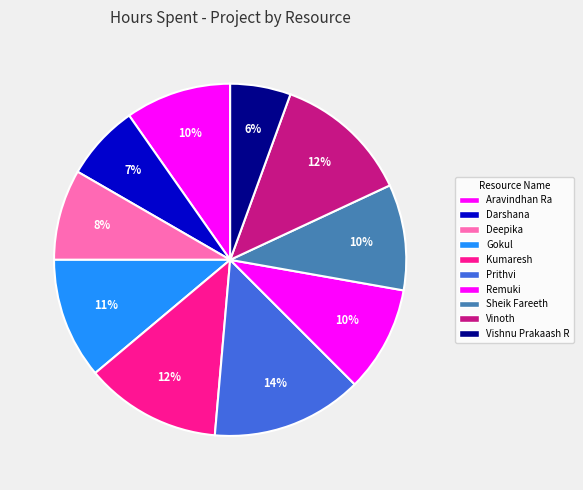

Is there a majority slice in this chart?

No